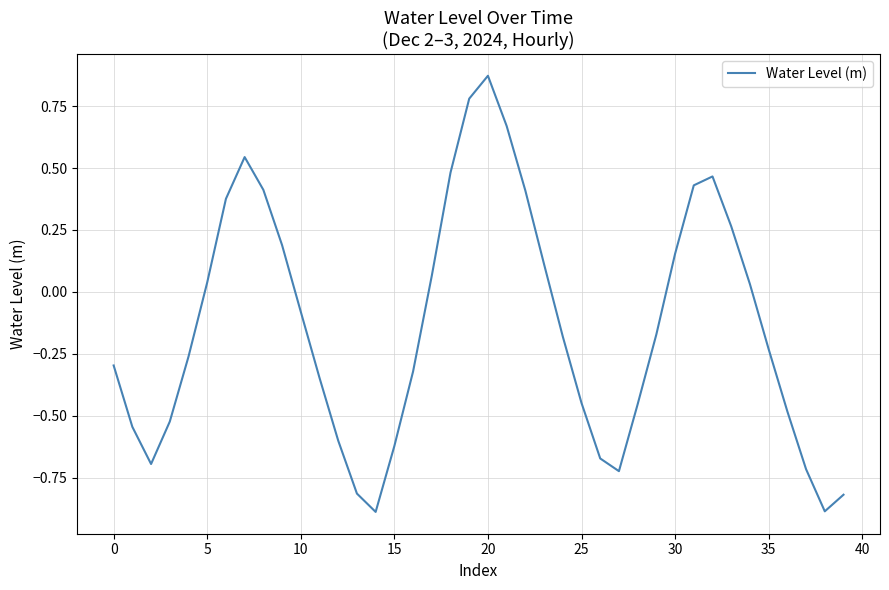

How many interior local valleys (lower than both neighbors) does the data have?

4